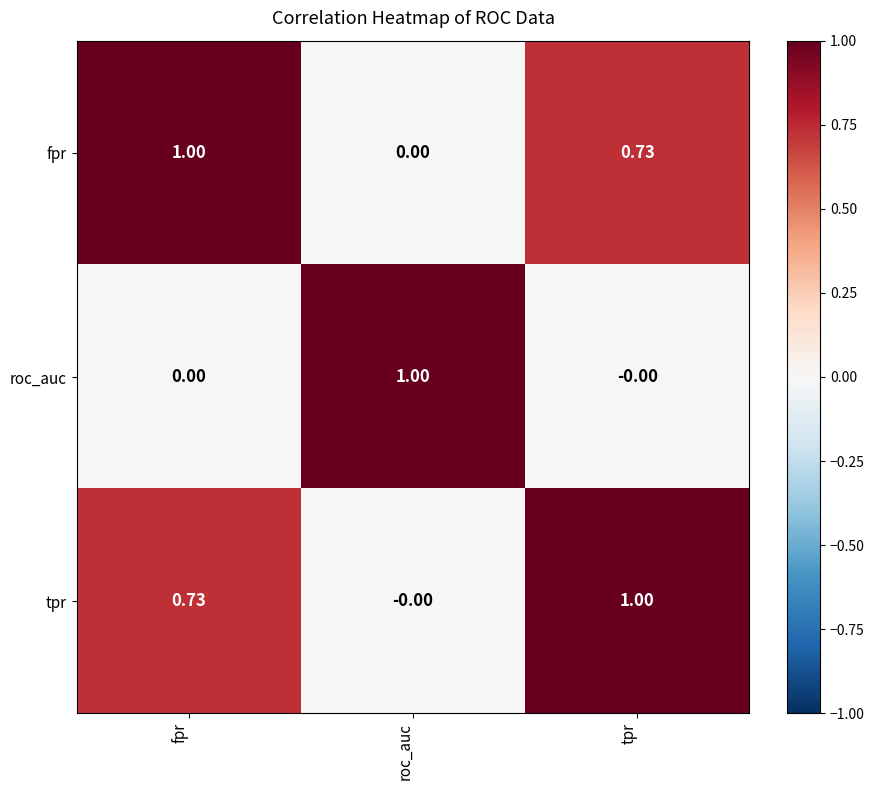

Is the value of roc_auc at fpr greater than the value of fpr at fpr?

No